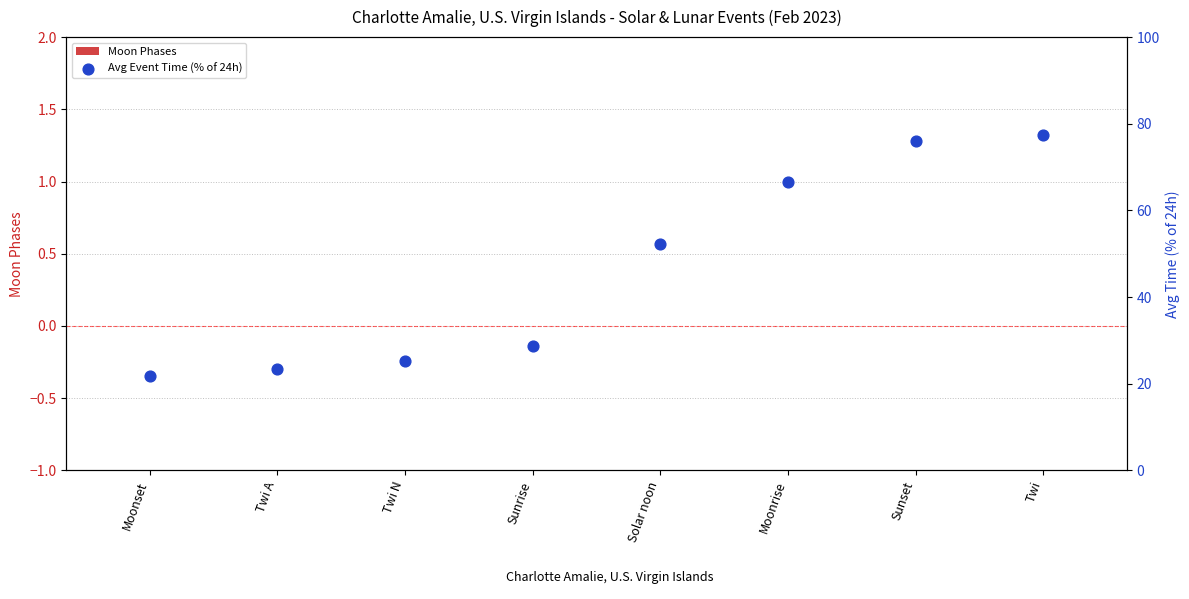

Which series reaches the maximum Y coordinate?

Avg Event Time (% of 24h)